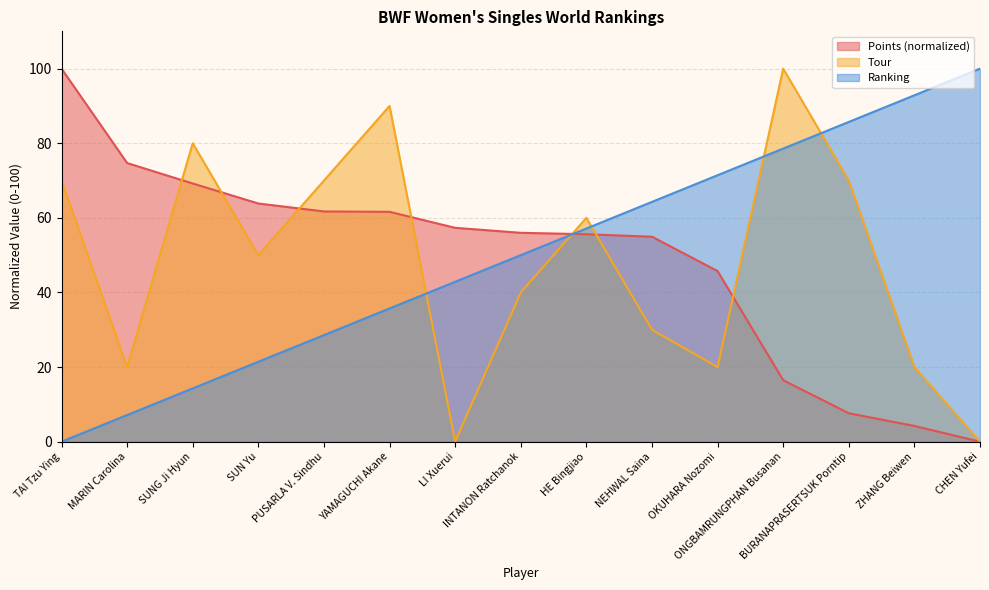

List the series in order of their overall mean, highest first.

Ranking, Points, Tour